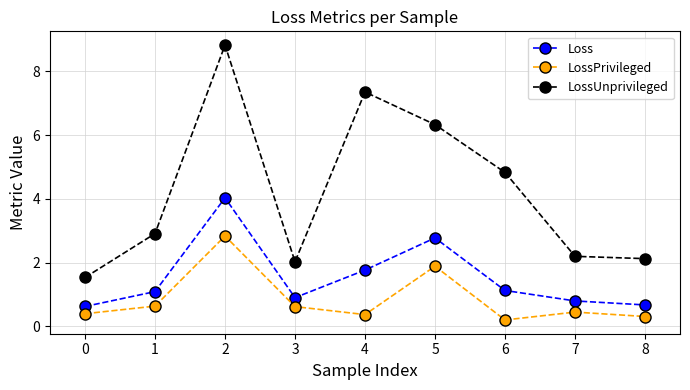

What is the total value across all series at 0?

2.6